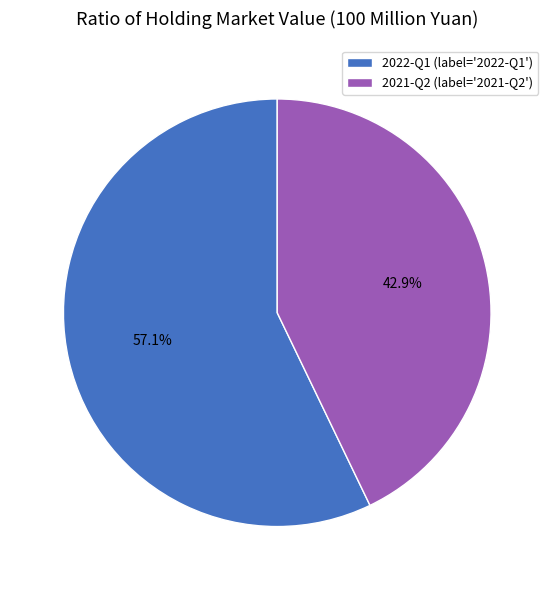

What percentage is NOT represented by 2021-Q2?

57.1%